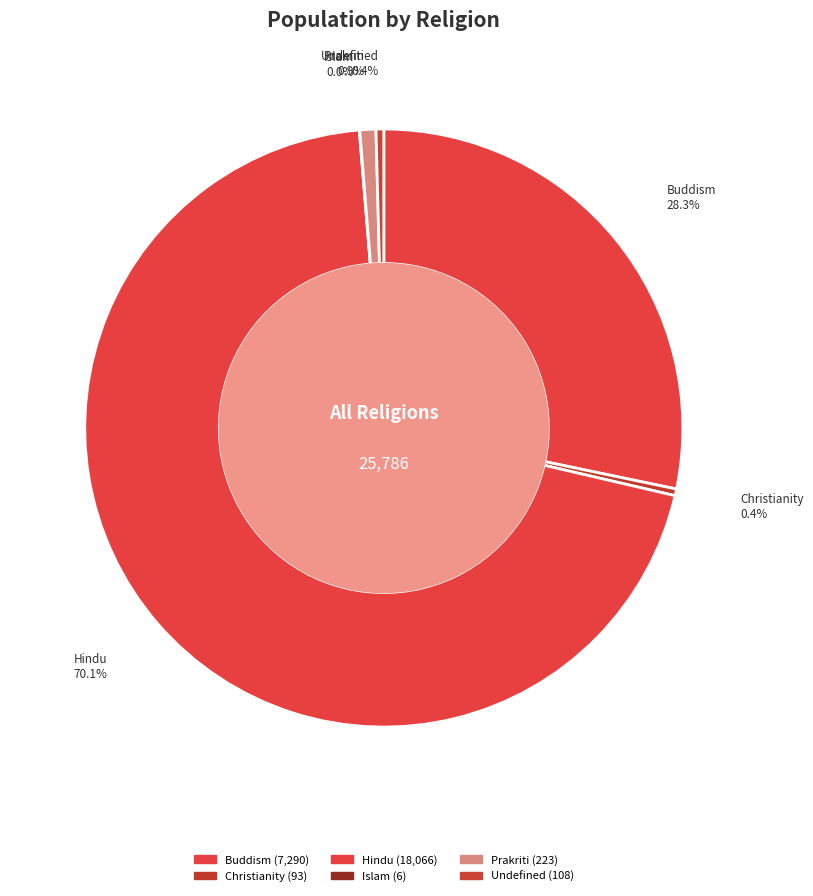

To the nearest percent, what is the difference between the Prakriti and Islam slice percentages?

1%